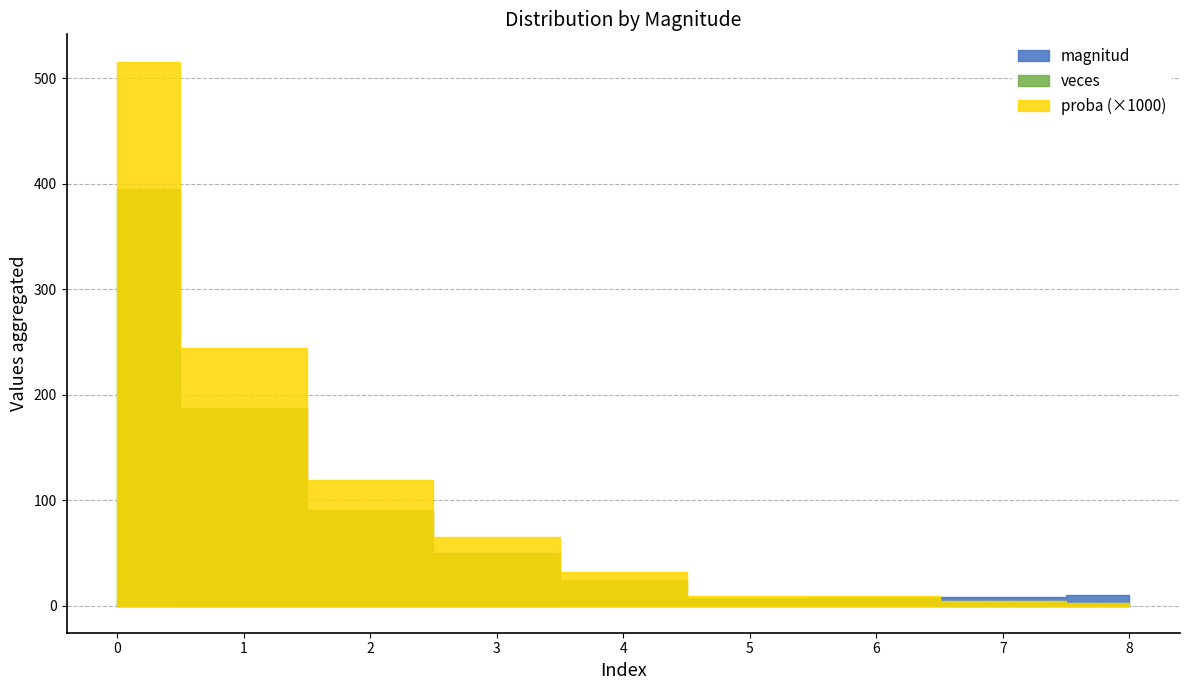

True or false: magnitud has more than 0 points higher than both neighbors.

False